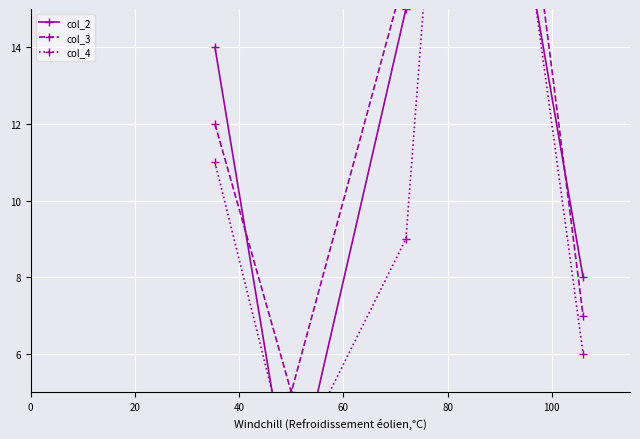

Which series has the largest total across all categories?

col_3